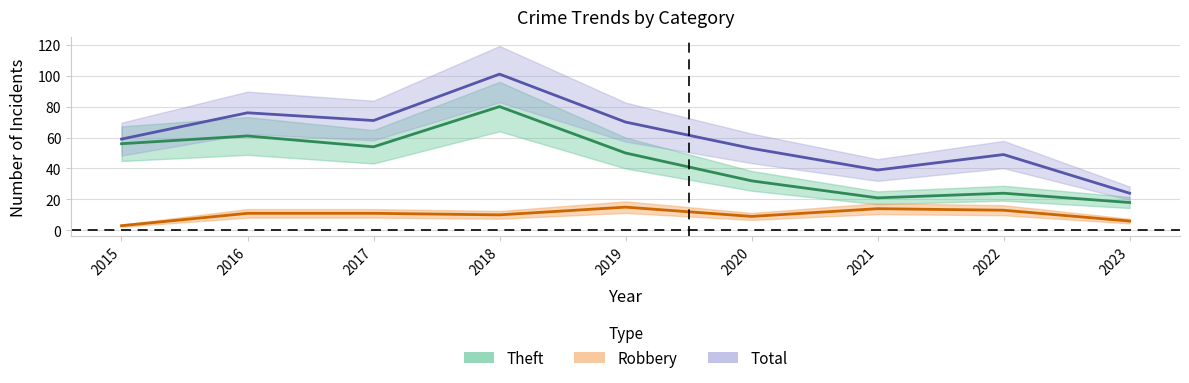

List the series in order of their peak value, lowest first.

Robbery, Theft, Total